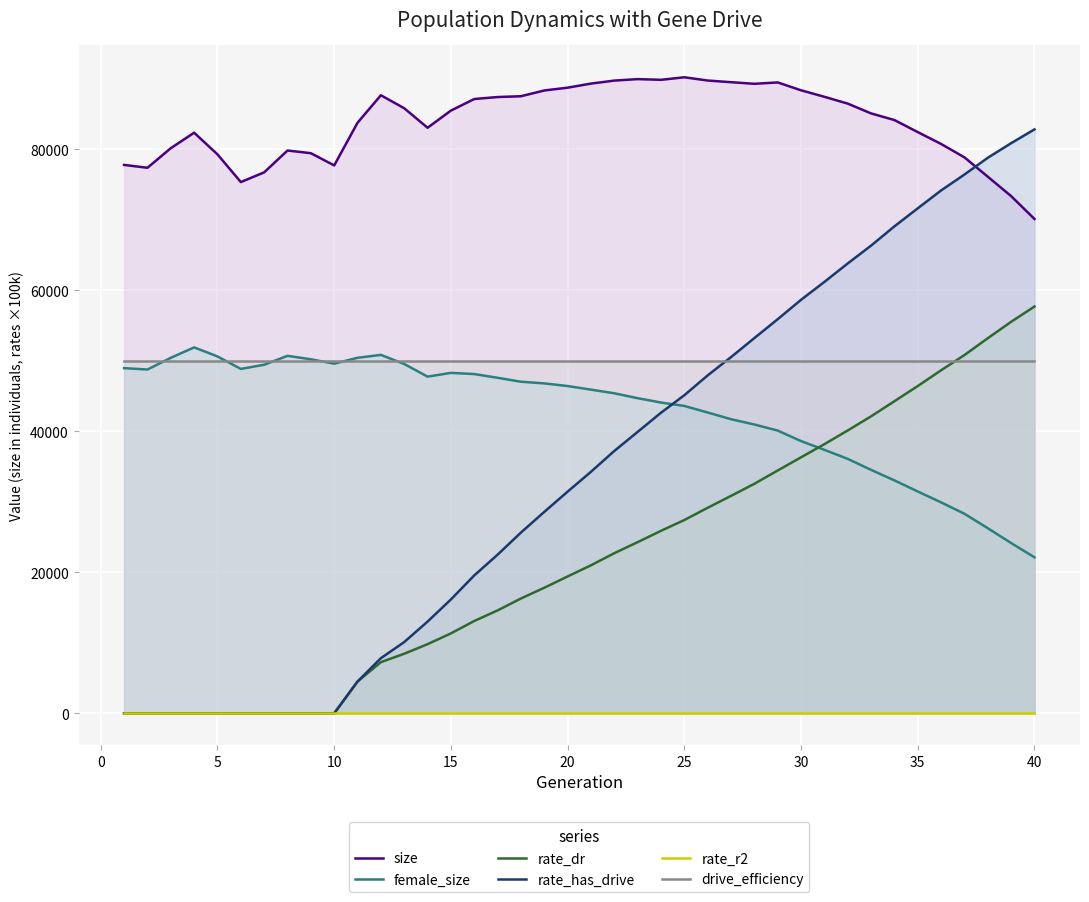

True or false: rate_has_drive and female_size intersect in this chart.

True